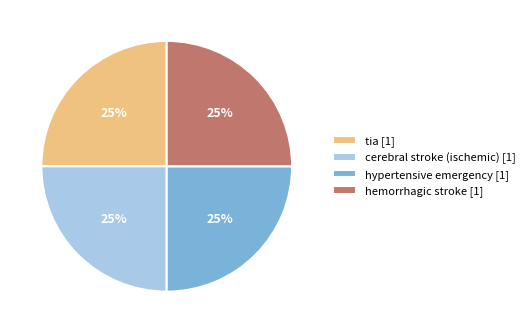

Is cerebral stroke (ischemic) the majority of the pie?

No